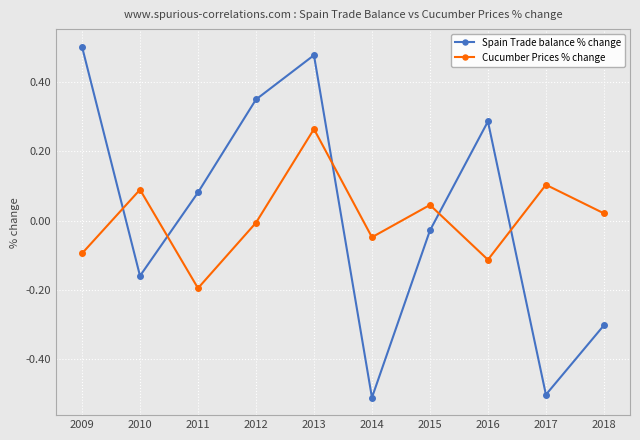

Which series has the largest range (max minus min)?

Spain Trade balance % change